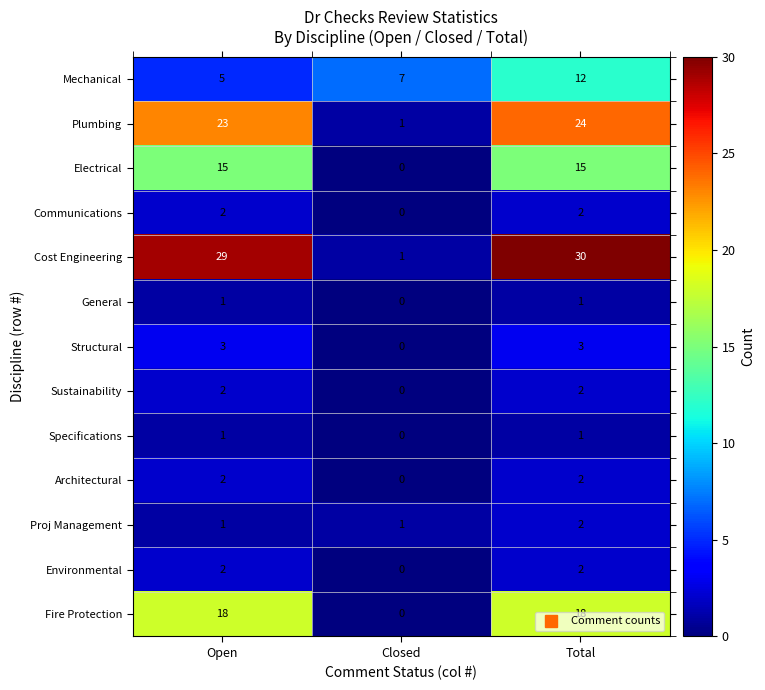

What is the difference between the Mechanical values at Total and Open?

7